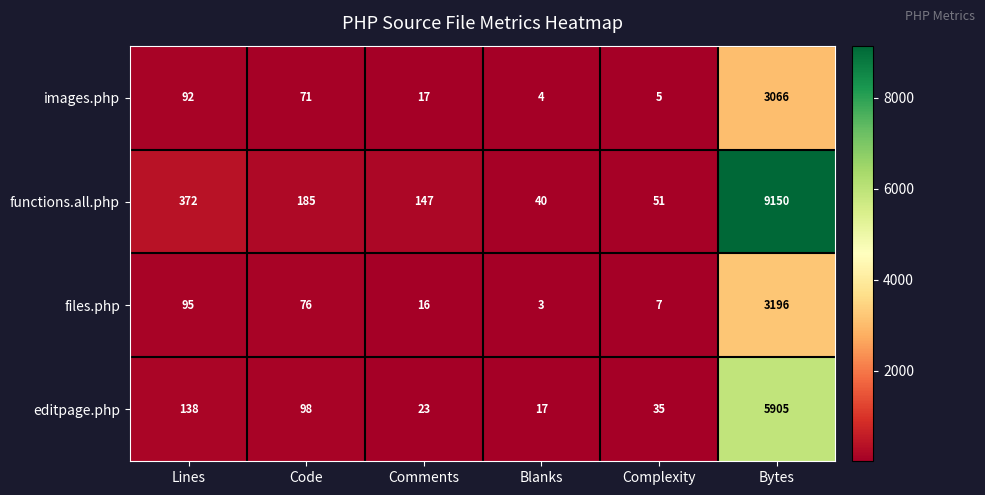

How many distinct data groups are displayed?

4